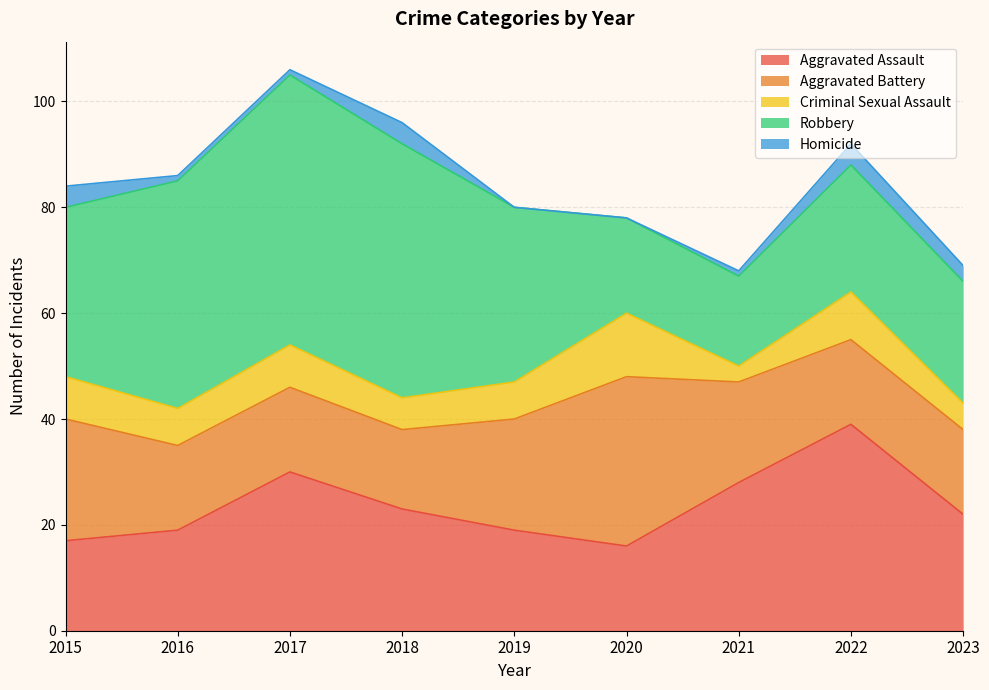

Reading right to left, list all the values displayed in this chart.

Aggravated Assault: 22	39	28	16	19	23	30	19	17
Aggravated Battery: 16	16	19	32	21	15	16	16	23
Criminal Sexual Assault: 5	9	3	12	7	6	8	7	8
Robbery: 23	24	17	18	33	48	51	43	32
Homicide: 3	4	1	0	0	4	1	1	4